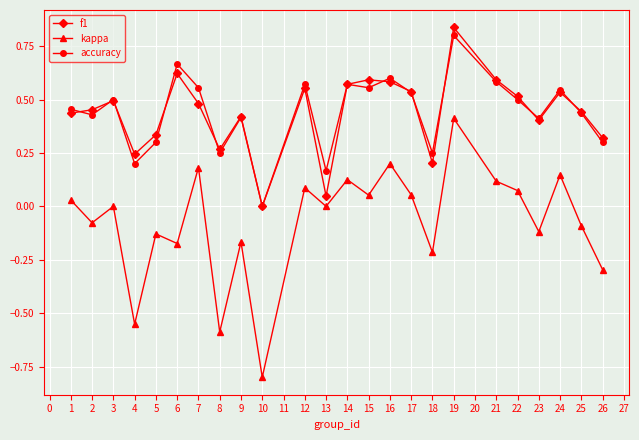

Which category has the highest value in the accuracy series?

19